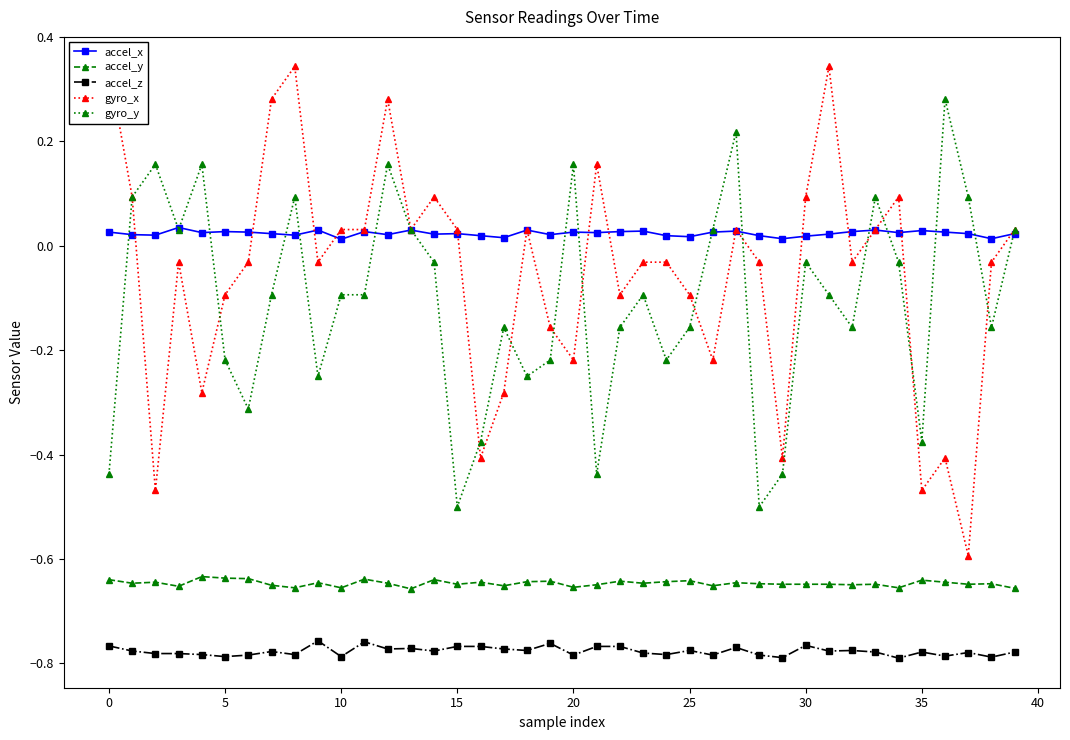

How many interior local peaks does the gyro_y series have?

11